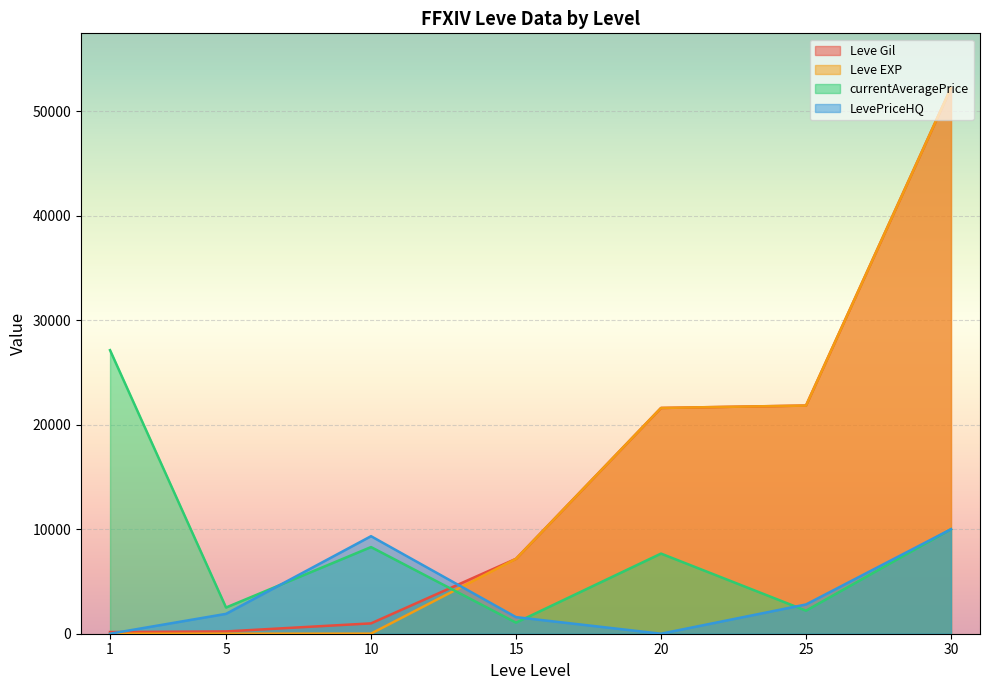

Which series changed the most between 15 and 30?

Leve Gil